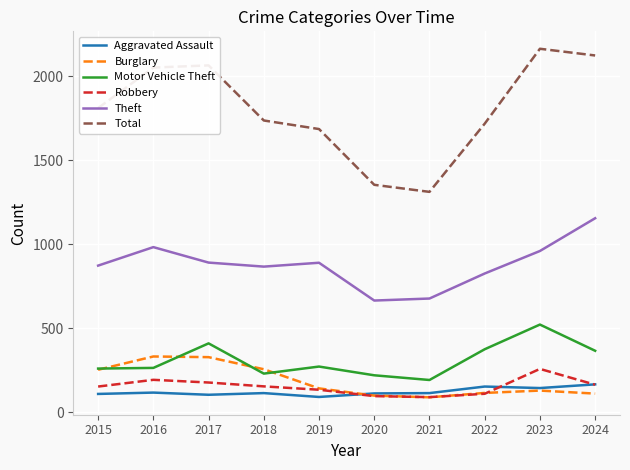

Which series has the largest range (max minus min)?

Total